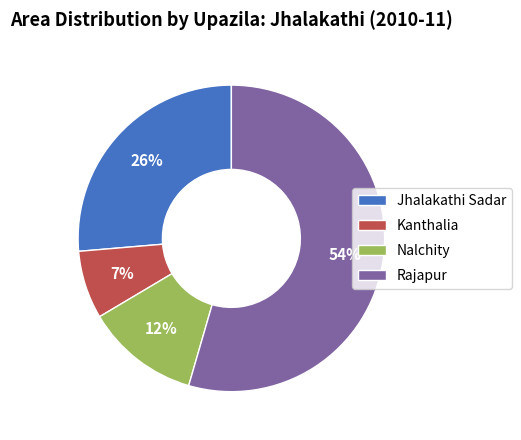

To the nearest percent, what is the difference between the Kanthalia and Nalchity slice percentages?

5%